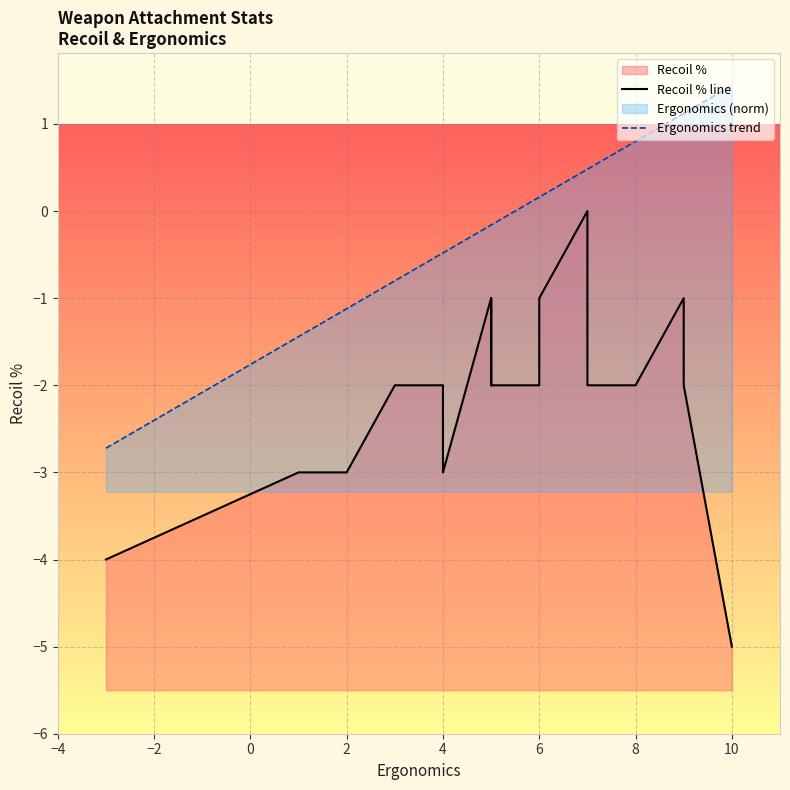

Which series has the largest total across all categories?

Ergonomics trend